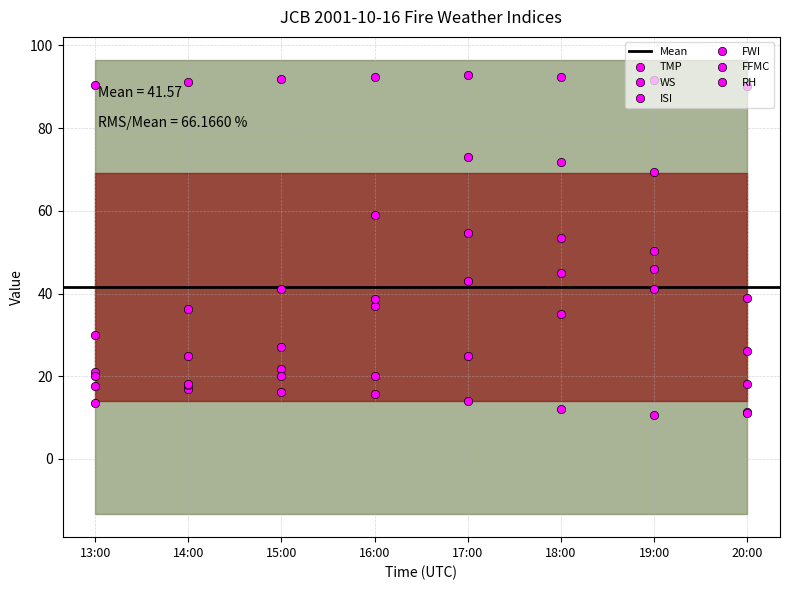

Which has a higher value, 19:00 or 14:00?

14:00